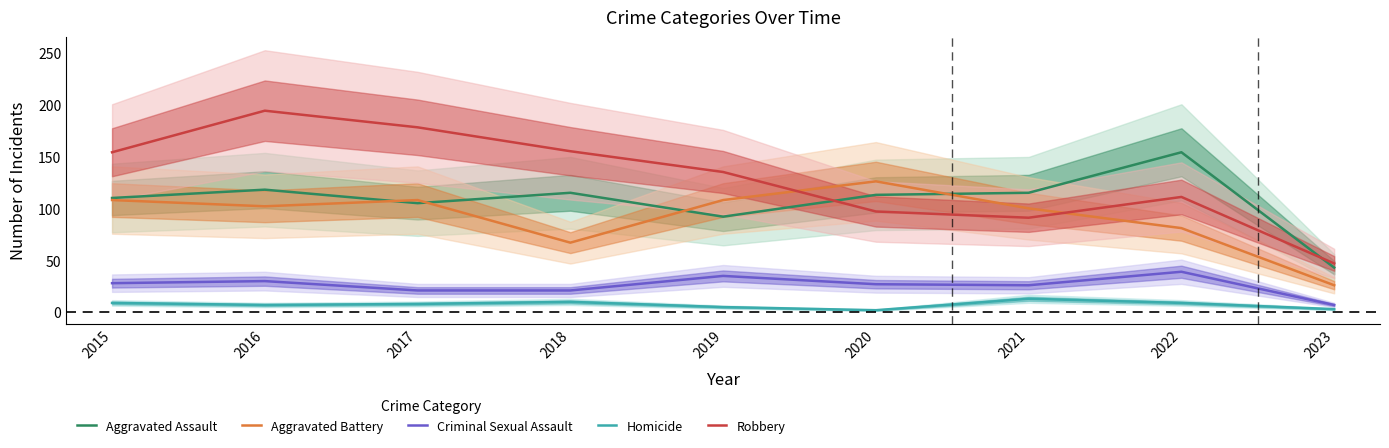

What are all the series names shown in the legend?

Aggravated Assault, Aggravated Battery, Criminal Sexual Assault, Homicide, Robbery